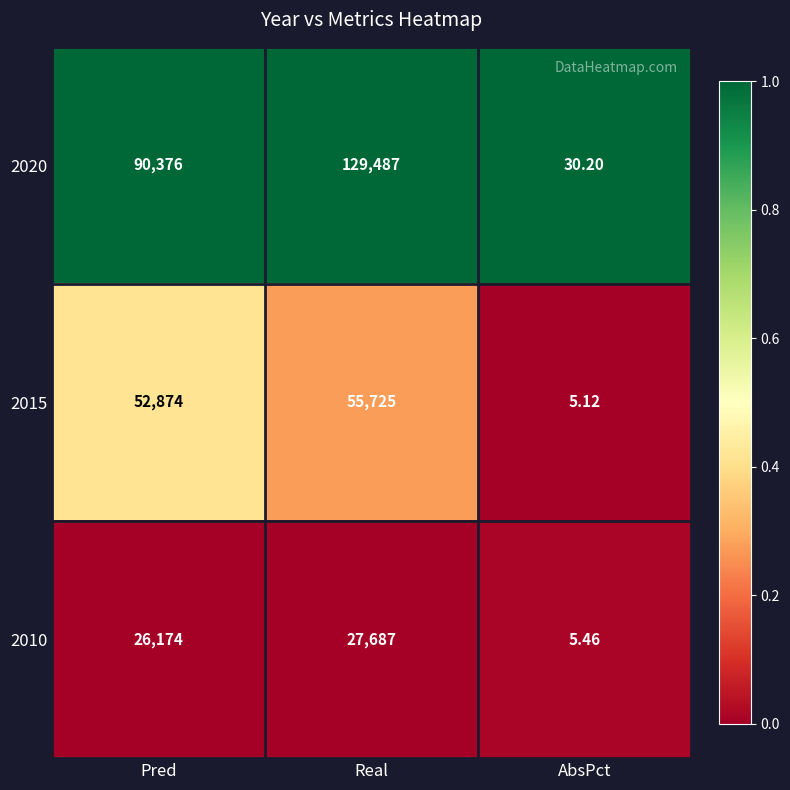

How many data points in 2015 are less than 52874?

1